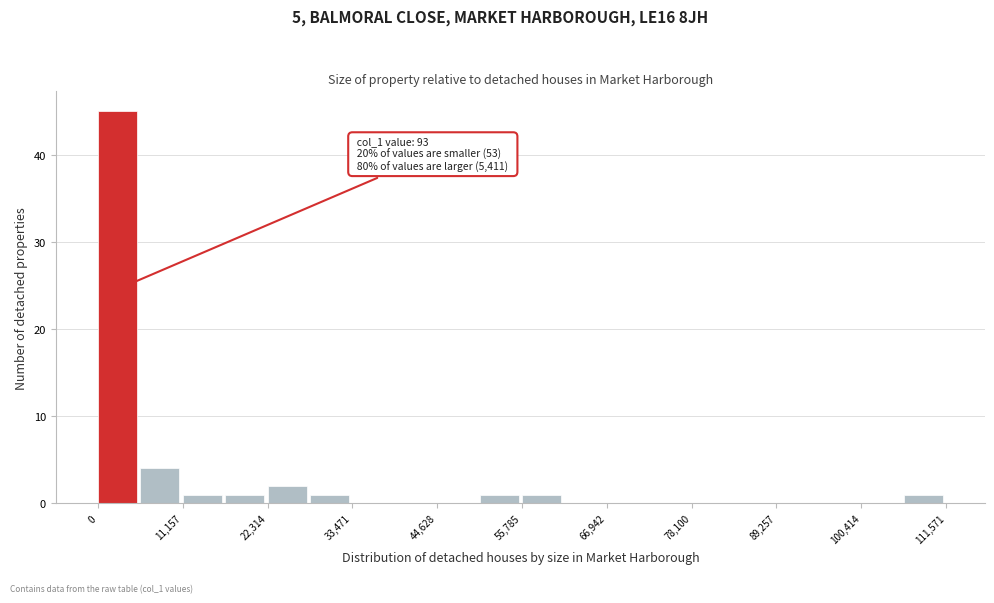

Read against the x-axis, roughly where is the centre of the tallest bar?

2000